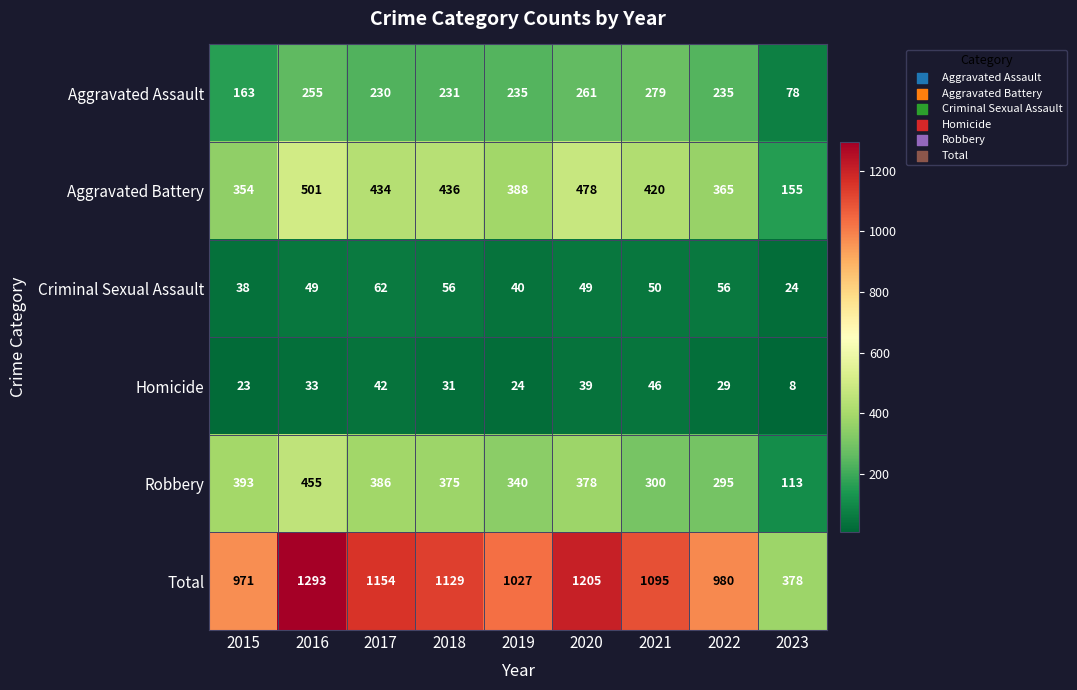

Which series has the largest range (max minus min)?

Total